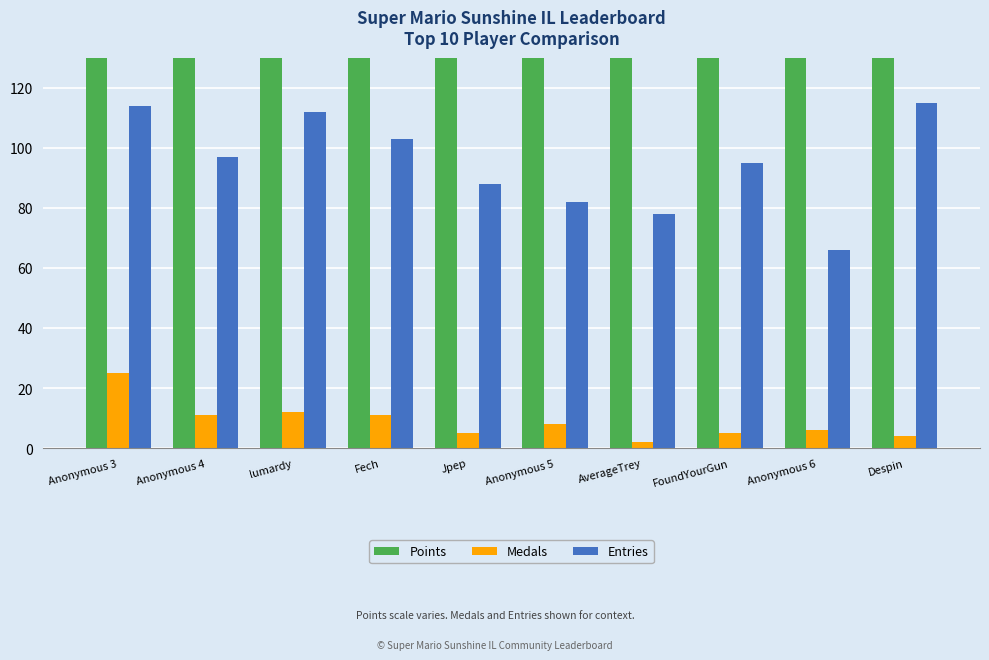

How many groups of bars are there?

10